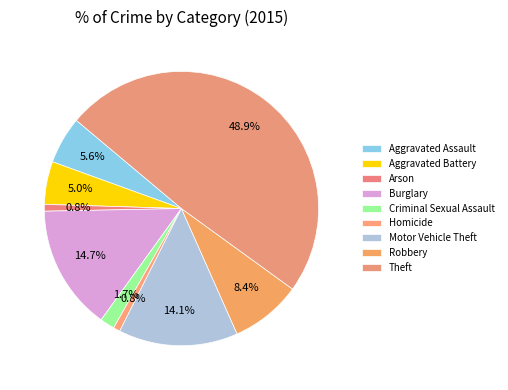

Rank the categories by value from lowest to highest.

Arson, Homicide, Criminal Sexual Assault, Aggravated Battery, Aggravated Assault, Robbery, Motor Vehicle Theft, Burglary, Theft